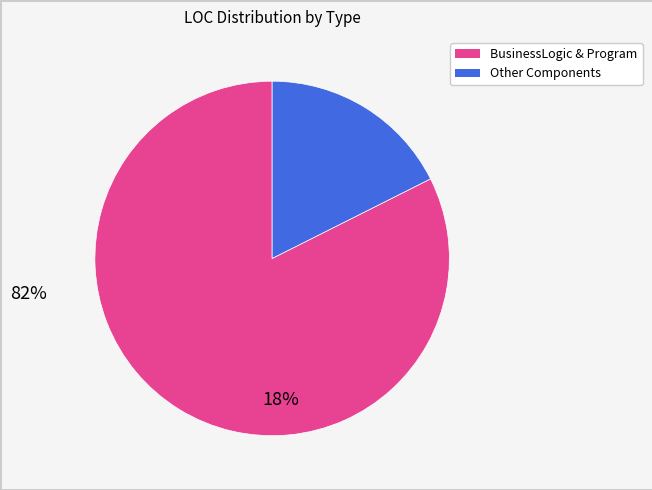

Does any single category account for the majority?

Yes